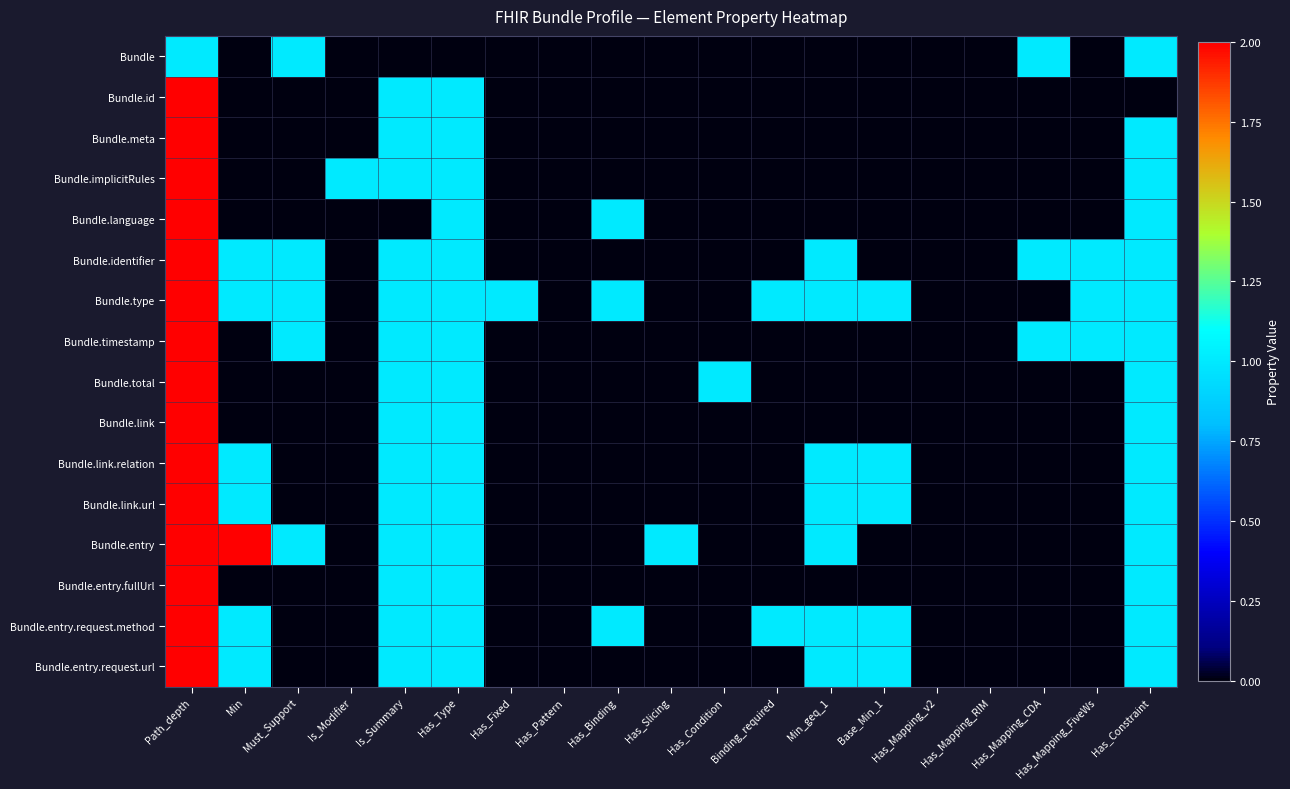

Reading left to right, extract all data points from this chart.

Bundle: Path_depth=1	Min=0	Must_Support=1	Is_Modifier=0	Is_Summary=0	Has_Type=0	Has_Fixed=0	Has_Pattern=0	Has_Binding=0	Has_Slicing=0	Has_Condition=0	Binding_required=0	Min_geq_1=0	Base_Min_1=0	Has_Mapping_v2=0	Has_Mapping_RIM=0	Has_Mapping_CDA=1	Has_Mapping_FiveWs=0	Has_Constraint=1
Bundle.id: Path_depth=2	Min=0	Must_Support=0	Is_Modifier=0	Is_Summary=1	Has_Type=1	Has_Fixed=0	Has_Pattern=0	Has_Binding=0	Has_Slicing=0	Has_Condition=0	Binding_required=0	Min_geq_1=0	Base_Min_1=0	Has_Mapping_v2=0	Has_Mapping_RIM=0	Has_Mapping_CDA=0	Has_Mapping_FiveWs=0	Has_Constraint=0
Bundle.meta: Path_depth=2	Min=0	Must_Support=0	Is_Modifier=0	Is_Summary=1	Has_Type=1	Has_Fixed=0	Has_Pattern=0	Has_Binding=0	Has_Slicing=0	Has_Condition=0	Binding_required=0	Min_geq_1=0	Base_Min_1=0	Has_Mapping_v2=0	Has_Mapping_RIM=0	Has_Mapping_CDA=0	Has_Mapping_FiveWs=0	Has_Constraint=1
Bundle.implicitRules: Path_depth=2	Min=0	Must_Support=0	Is_Modifier=1	Is_Summary=1	Has_Type=1	Has_Fixed=0	Has_Pattern=0	Has_Binding=0	Has_Slicing=0	Has_Condition=0	Binding_required=0	Min_geq_1=0	Base_Min_1=0	Has_Mapping_v2=0	Has_Mapping_RIM=0	Has_Mapping_CDA=0	Has_Mapping_FiveWs=0	Has_Constraint=1
Bundle.language: Path_depth=2	Min=0	Must_Support=0	Is_Modifier=0	Is_Summary=0	Has_Type=1	Has_Fixed=0	Has_Pattern=0	Has_Binding=1	Has_Slicing=0	Has_Condition=0	Binding_required=0	Min_geq_1=0	Base_Min_1=0	Has_Mapping_v2=0	Has_Mapping_RIM=0	Has_Mapping_CDA=0	Has_Mapping_FiveWs=0	Has_Constraint=1
Bundle.identifier: Path_depth=2	Min=1	Must_Support=1	Is_Modifier=0	Is_Summary=1	Has_Type=1	Has_Fixed=0	Has_Pattern=0	Has_Binding=0	Has_Slicing=0	Has_Condition=0	Binding_required=0	Min_geq_1=1	Base_Min_1=0	Has_Mapping_v2=0	Has_Mapping_RIM=0	Has_Mapping_CDA=1	Has_Mapping_FiveWs=1	Has_Constraint=1
Bundle.type: Path_depth=2	Min=1	Must_Support=1	Is_Modifier=0	Is_Summary=1	Has_Type=1	Has_Fixed=1	Has_Pattern=0	Has_Binding=1	Has_Slicing=0	Has_Condition=0	Binding_required=1	Min_geq_1=1	Base_Min_1=1	Has_Mapping_v2=0	Has_Mapping_RIM=0	Has_Mapping_CDA=0	Has_Mapping_FiveWs=1	Has_Constraint=1
Bundle.timestamp: Path_depth=2	Min=0	Must_Support=1	Is_Modifier=0	Is_Summary=1	Has_Type=1	Has_Fixed=0	Has_Pattern=0	Has_Binding=0	Has_Slicing=0	Has_Condition=0	Binding_required=0	Min_geq_1=0	Base_Min_1=0	Has_Mapping_v2=0	Has_Mapping_RIM=0	Has_Mapping_CDA=1	Has_Mapping_FiveWs=1	Has_Constraint=1
Bundle.total: Path_depth=2	Min=0	Must_Support=0	Is_Modifier=0	Is_Summary=1	Has_Type=1	Has_Fixed=0	Has_Pattern=0	Has_Binding=0	Has_Slicing=0	Has_Condition=1	Binding_required=0	Min_geq_1=0	Base_Min_1=0	Has_Mapping_v2=0	Has_Mapping_RIM=0	Has_Mapping_CDA=0	Has_Mapping_FiveWs=0	Has_Constraint=1
Bundle.link: Path_depth=2	Min=0	Must_Support=0	Is_Modifier=0	Is_Summary=1	Has_Type=1	Has_Fixed=0	Has_Pattern=0	Has_Binding=0	Has_Slicing=0	Has_Condition=0	Binding_required=0	Min_geq_1=0	Base_Min_1=0	Has_Mapping_v2=0	Has_Mapping_RIM=0	Has_Mapping_CDA=0	Has_Mapping_FiveWs=0	Has_Constraint=1
Bundle.link.relation: Path_depth=3	Min=1	Must_Support=0	Is_Modifier=0	Is_Summary=1	Has_Type=1	Has_Fixed=0	Has_Pattern=0	Has_Binding=0	Has_Slicing=0	Has_Condition=0	Binding_required=0	Min_geq_1=1	Base_Min_1=1	Has_Mapping_v2=0	Has_Mapping_RIM=0	Has_Mapping_CDA=0	Has_Mapping_FiveWs=0	Has_Constraint=1
Bundle.link.url: Path_depth=3	Min=1	Must_Support=0	Is_Modifier=0	Is_Summary=1	Has_Type=1	Has_Fixed=0	Has_Pattern=0	Has_Binding=0	Has_Slicing=0	Has_Condition=0	Binding_required=0	Min_geq_1=1	Base_Min_1=1	Has_Mapping_v2=0	Has_Mapping_RIM=0	Has_Mapping_CDA=0	Has_Mapping_FiveWs=0	Has_Constraint=1
Bundle.entry: Path_depth=2	Min=2	Must_Support=1	Is_Modifier=0	Is_Summary=1	Has_Type=1	Has_Fixed=0	Has_Pattern=0	Has_Binding=0	Has_Slicing=1	Has_Condition=0	Binding_required=0	Min_geq_1=1	Base_Min_1=0	Has_Mapping_v2=0	Has_Mapping_RIM=0	Has_Mapping_CDA=0	Has_Mapping_FiveWs=0	Has_Constraint=1
Bundle.entry.fullUrl: Path_depth=3	Min=0	Must_Support=0	Is_Modifier=0	Is_Summary=1	Has_Type=1	Has_Fixed=0	Has_Pattern=0	Has_Binding=0	Has_Slicing=0	Has_Condition=0	Binding_required=0	Min_geq_1=0	Base_Min_1=0	Has_Mapping_v2=0	Has_Mapping_RIM=0	Has_Mapping_CDA=0	Has_Mapping_FiveWs=0	Has_Constraint=1
Bundle.entry.request.method: Path_depth=4	Min=1	Must_Support=0	Is_Modifier=0	Is_Summary=1	Has_Type=1	Has_Fixed=0	Has_Pattern=0	Has_Binding=1	Has_Slicing=0	Has_Condition=0	Binding_required=1	Min_geq_1=1	Base_Min_1=1	Has_Mapping_v2=0	Has_Mapping_RIM=0	Has_Mapping_CDA=0	Has_Mapping_FiveWs=0	Has_Constraint=1
Bundle.entry.request.url: Path_depth=4	Min=1	Must_Support=0	Is_Modifier=0	Is_Summary=1	Has_Type=1	Has_Fixed=0	Has_Pattern=0	Has_Binding=0	Has_Slicing=0	Has_Condition=0	Binding_required=0	Min_geq_1=1	Base_Min_1=1	Has_Mapping_v2=0	Has_Mapping_RIM=0	Has_Mapping_CDA=0	Has_Mapping_FiveWs=0	Has_Constraint=1